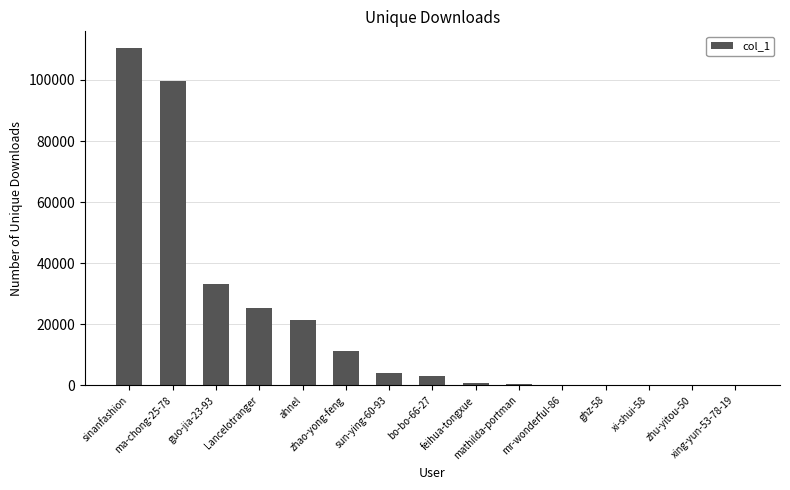

Between mathilda-portman and ahnel, which is larger?

ahnel